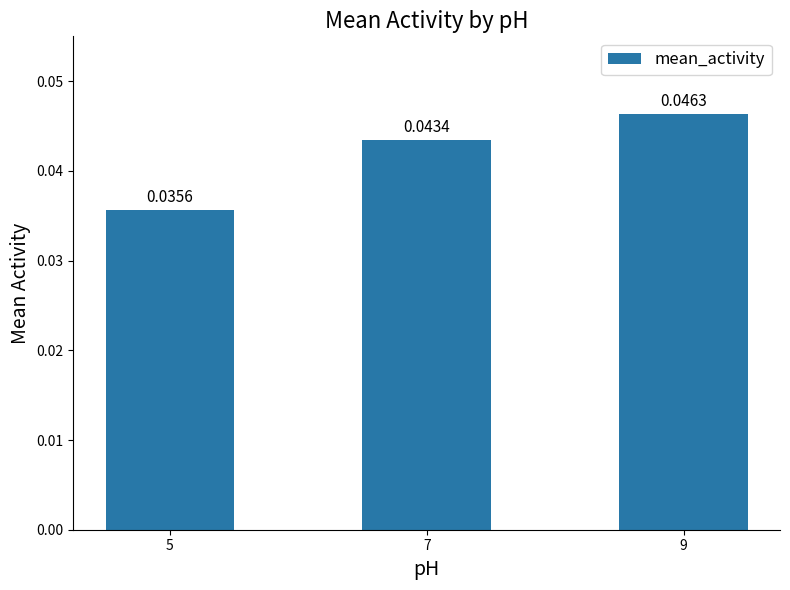

Does the chart contain stacked bars?

No